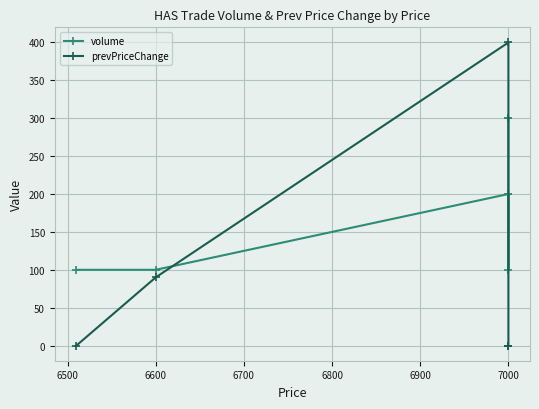

The value of volume at 6600 is 100. True or false?

True